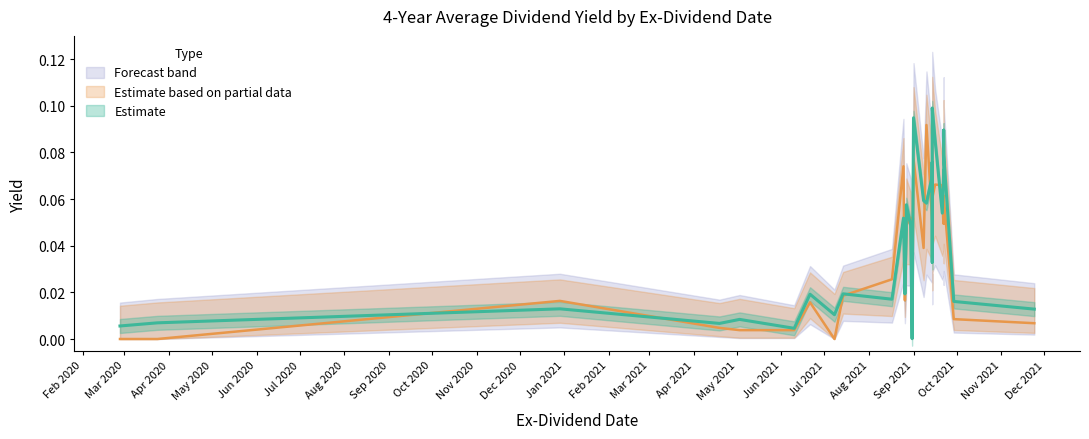

What is the difference between the maximum and minimum values?

0.1